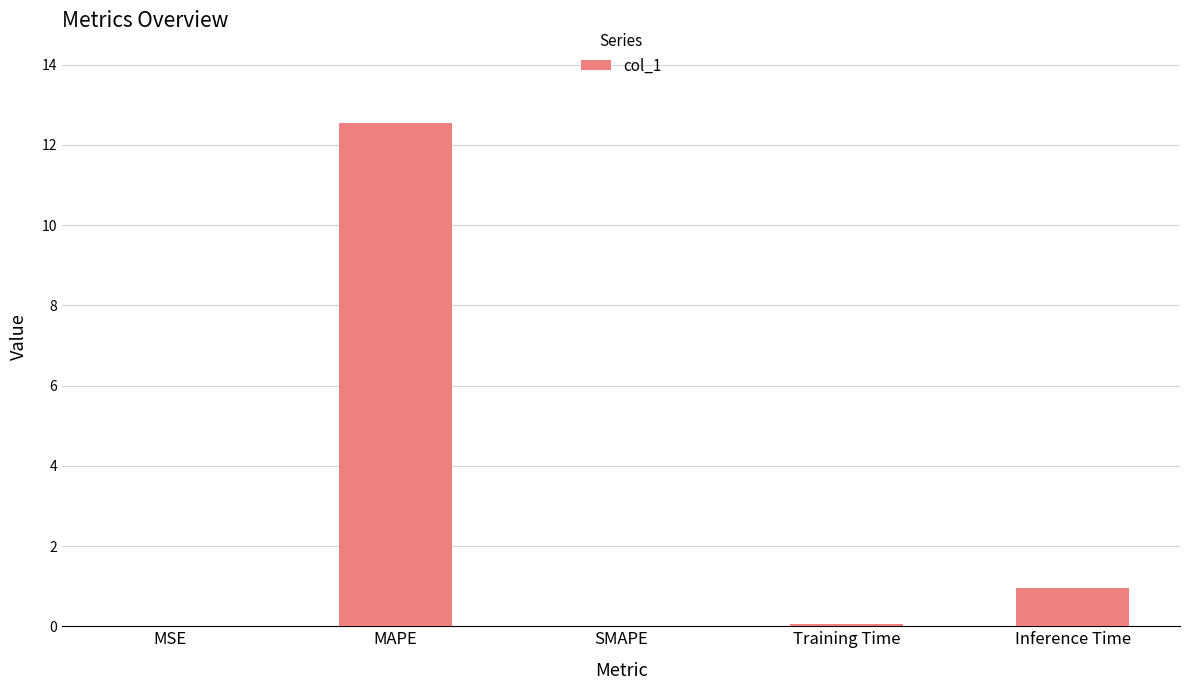

The chart shows a value of 0.9 at Inference Time. True or false?

True